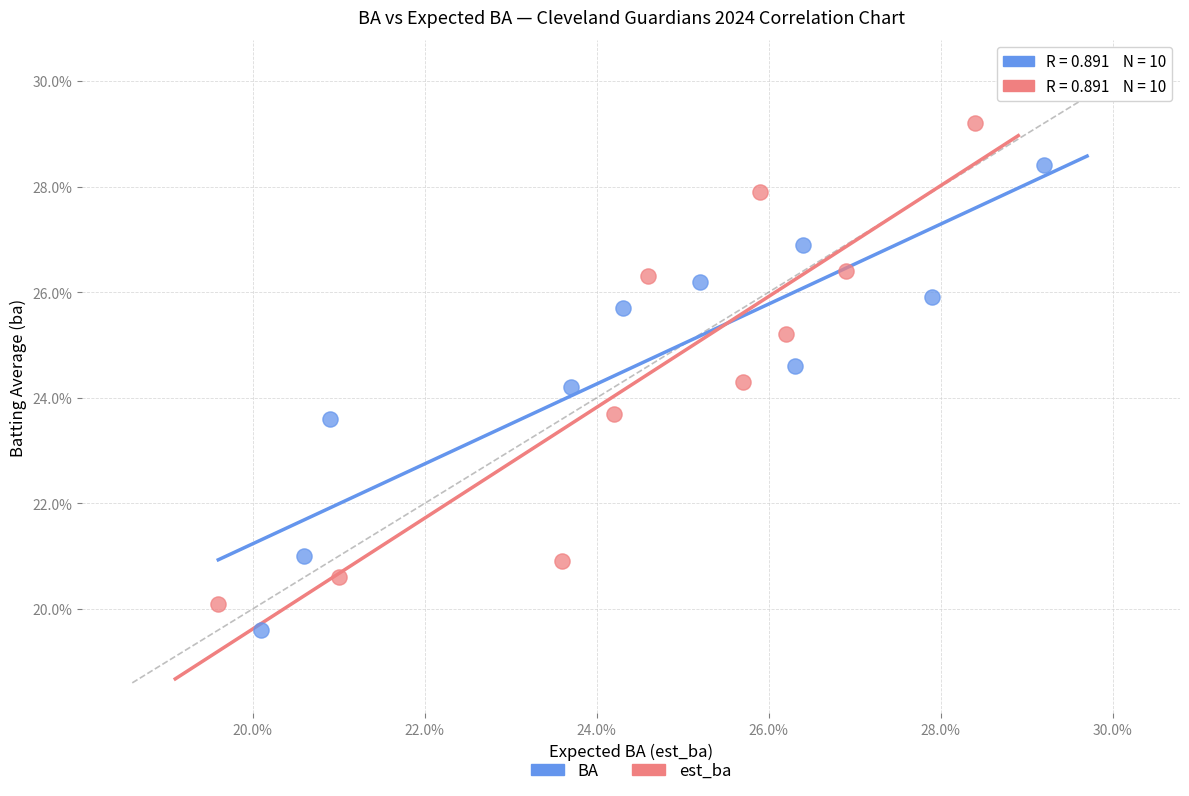

Which series has the largest Y range (max minus min)?

est_ba